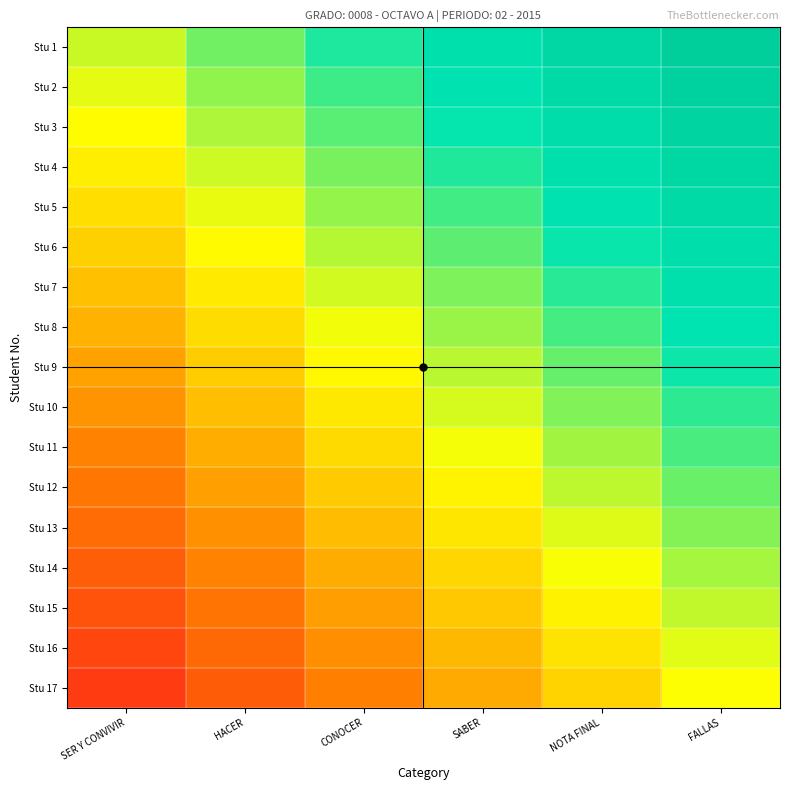

At which category is the sum across all series the highest?

FALLAS